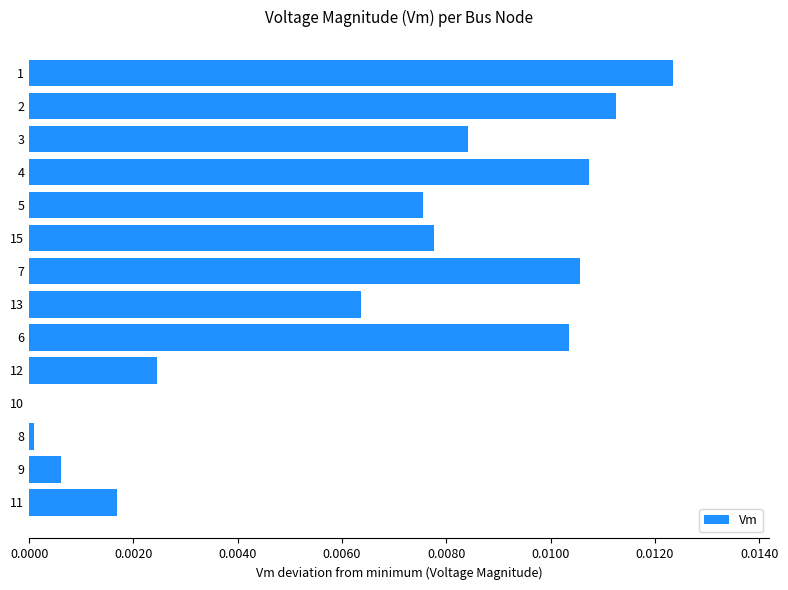

What is the sum of all values?

0.1